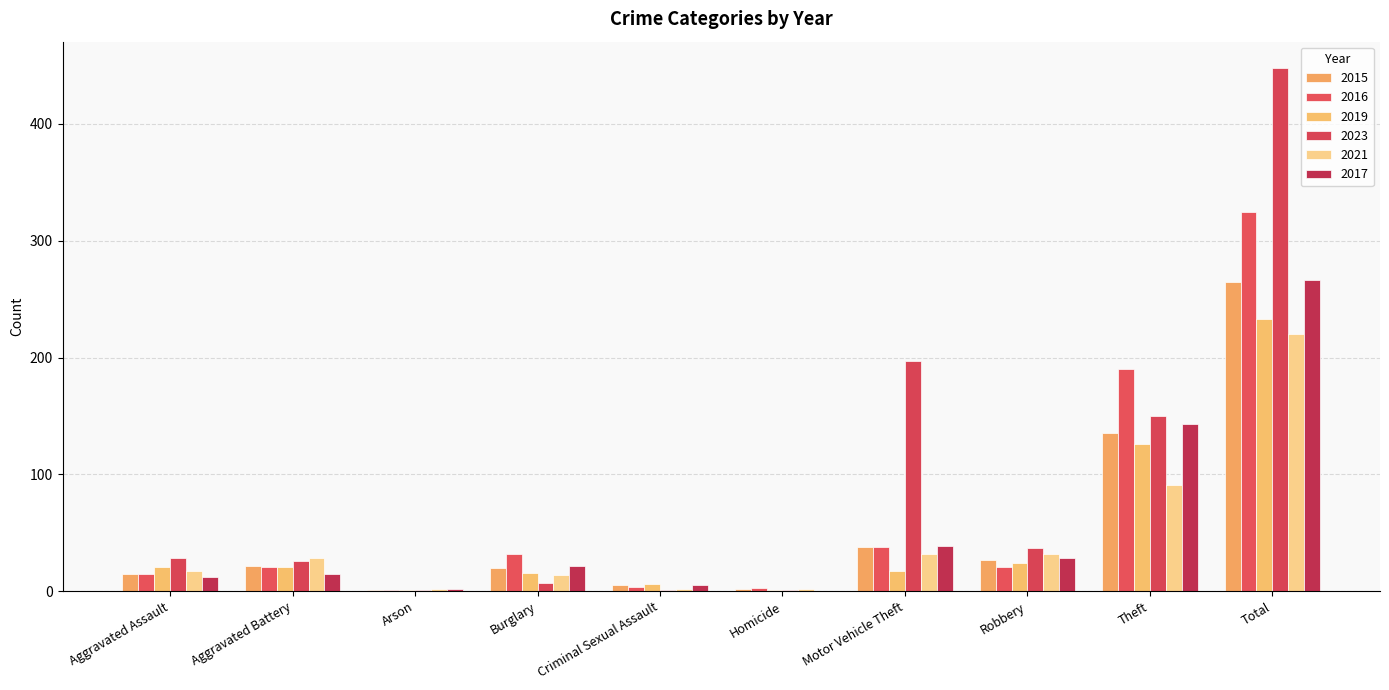

Rank the series by their maximum value, from lowest to highest.

2021, 2019, 2015, 2017, 2016, 2023